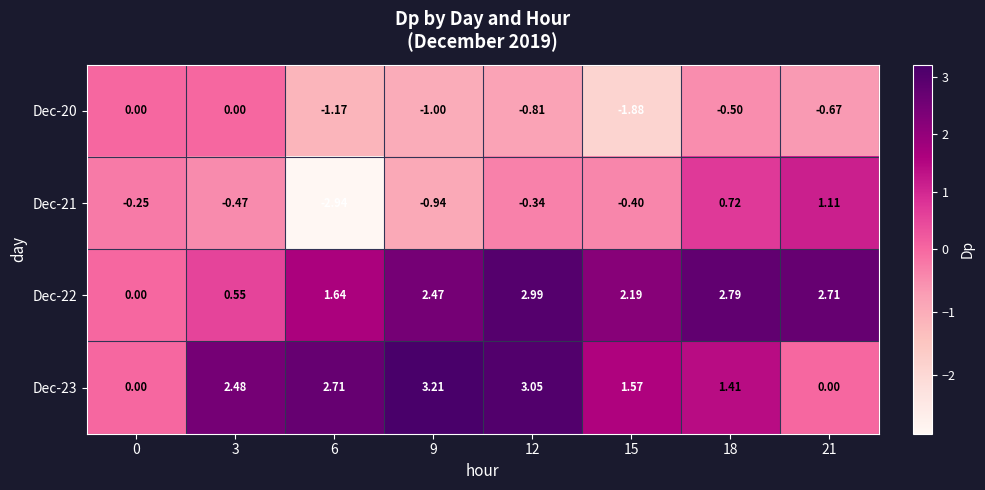

List the series in order of their peak value, lowest first.

Dec-20, Dec-21, Dec-22, Dec-23